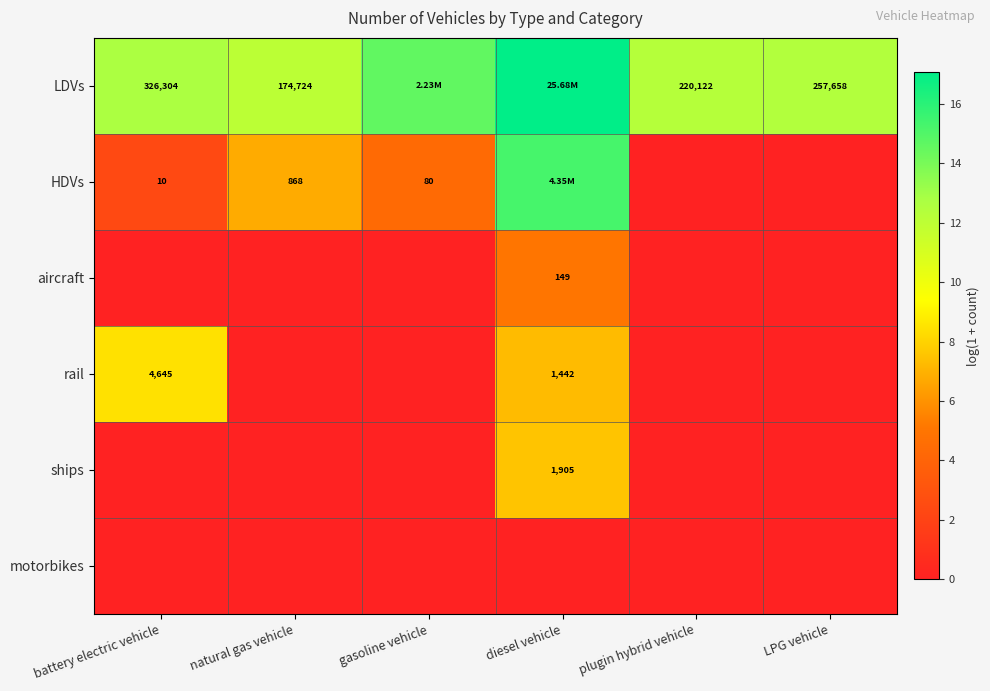

What is the greatest value displayed?

17.1